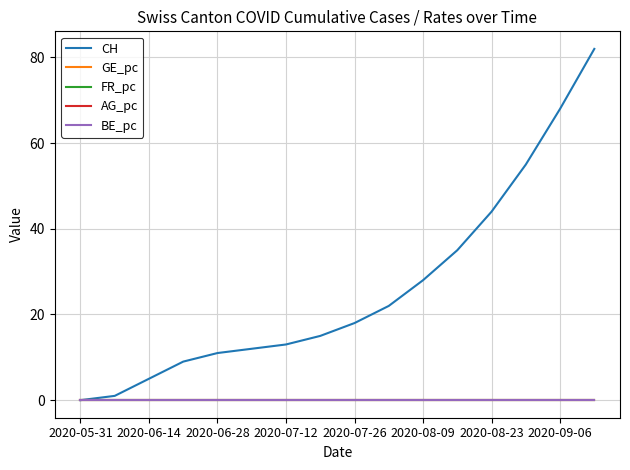

True or false: BE_pc has more than 2 interior local peaks.

False